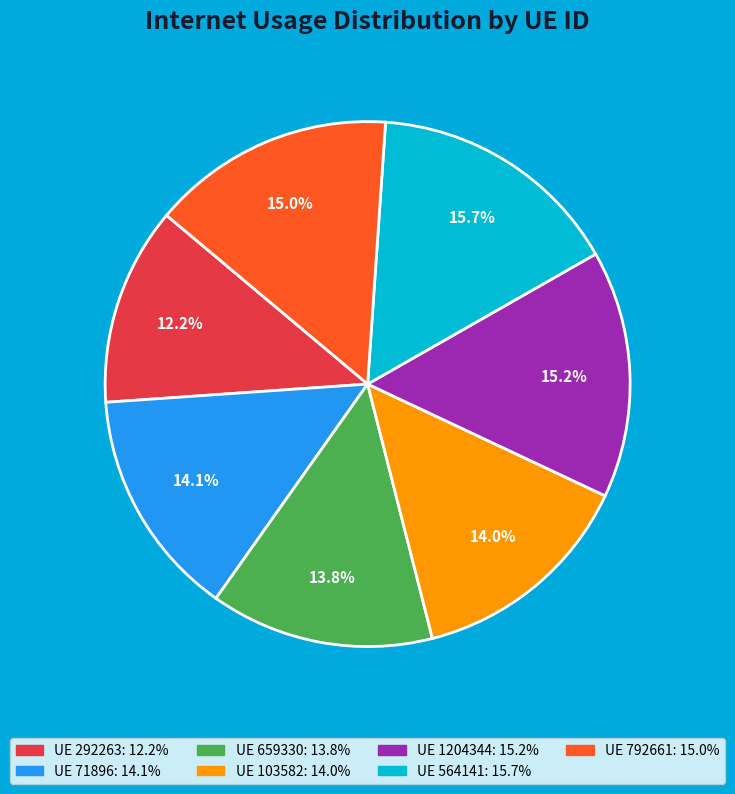

Is there any slice that represents more than half of the pie?

No